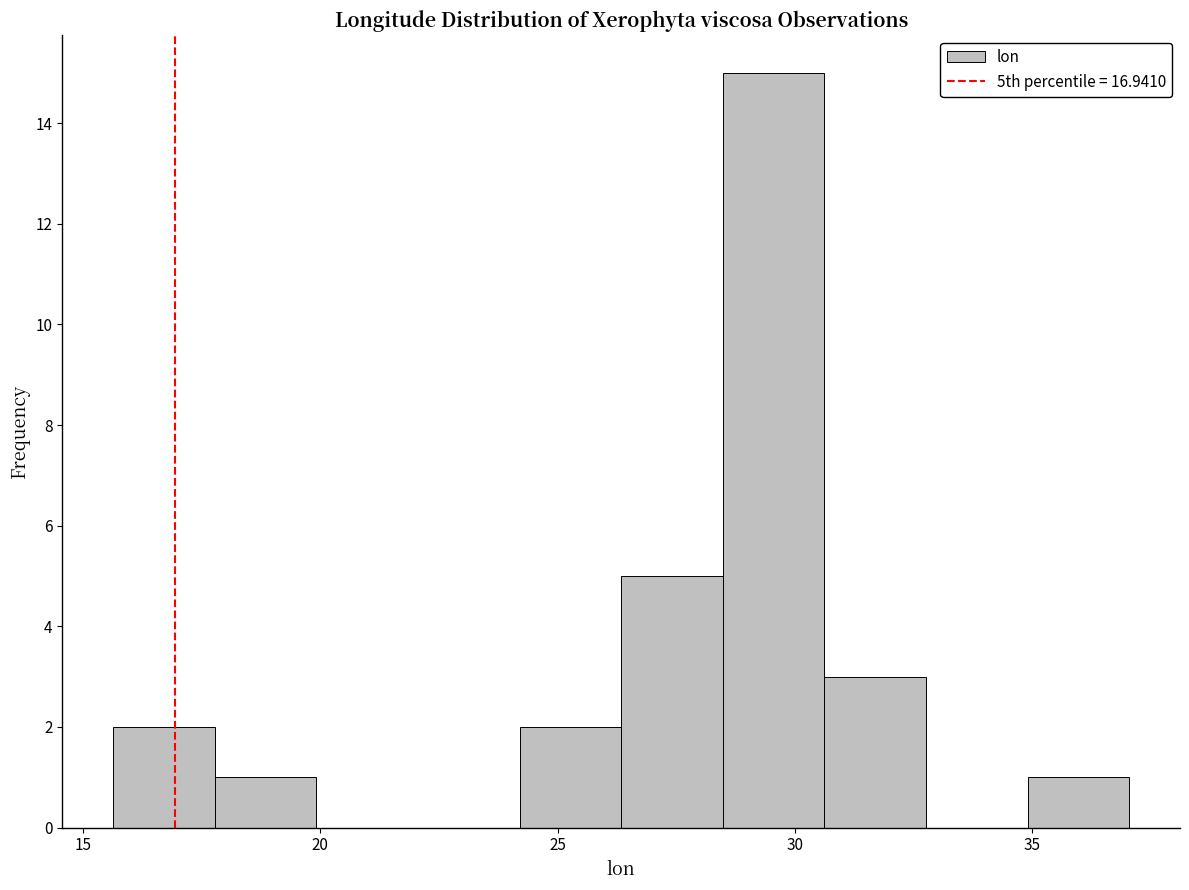

What is the height of the bar covering 18.0 to 20.0 on the x-axis? Neither the bar edges nor the heights are printed on the chart, so give them approximately, as read against the axes.

1